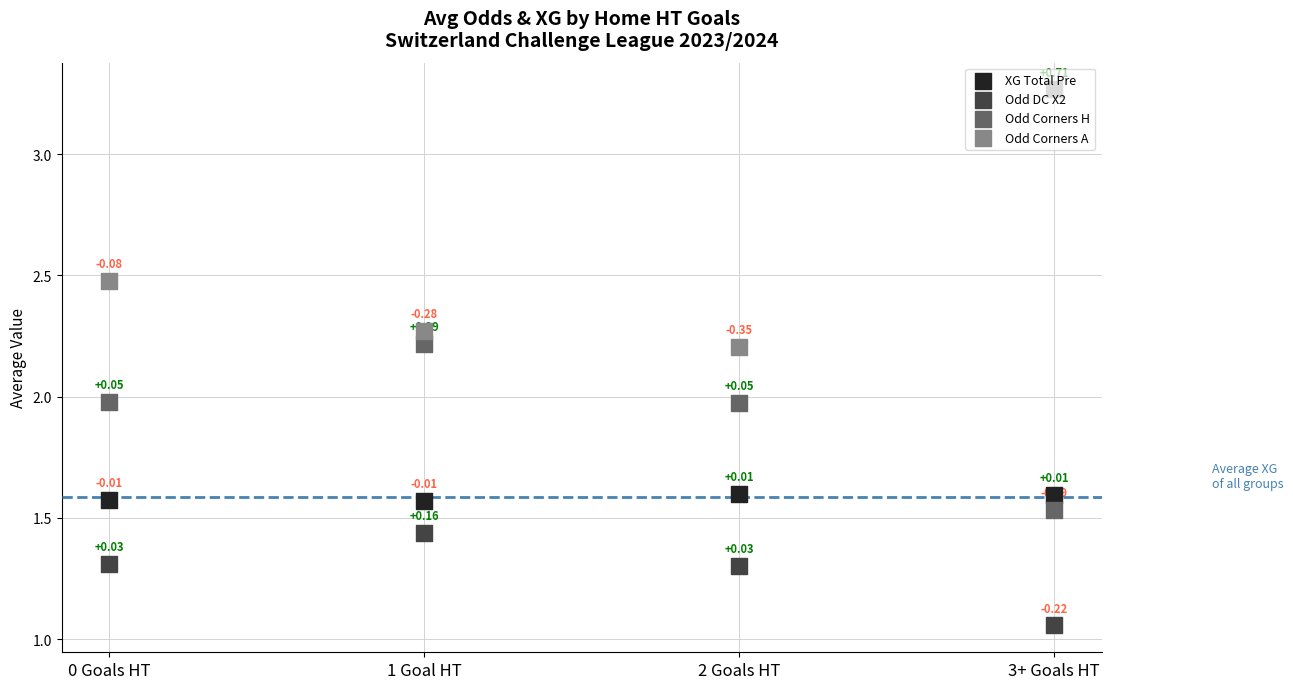

At how many categories does at least one series exceed 2?

4